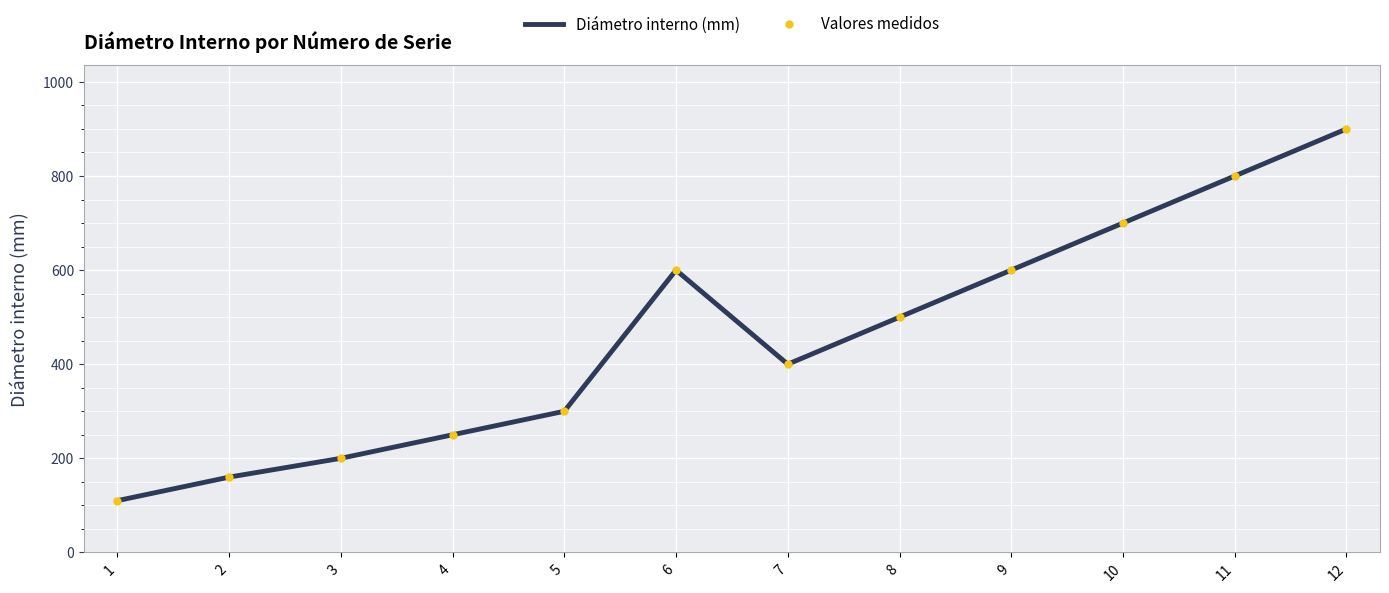

At which label is Diámetro interno (mm) closest to 505?

8